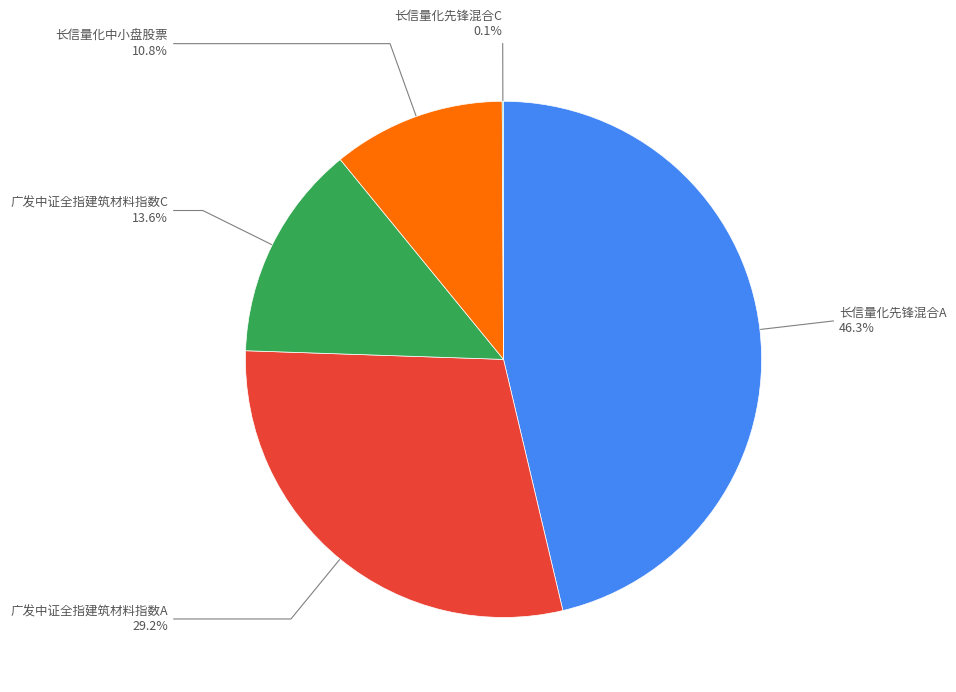

The 长信量化中小盘股票 slice represents 11% of the pie. True or false?

True